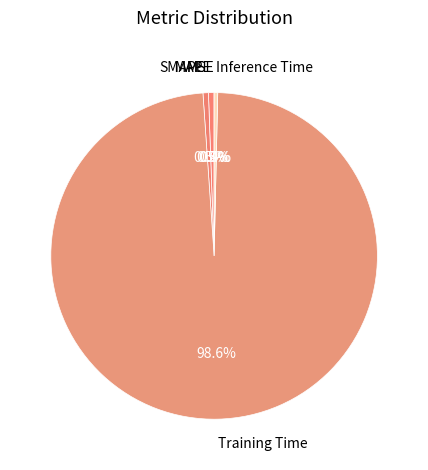

Which category has the biggest portion of the pie?

Training Time